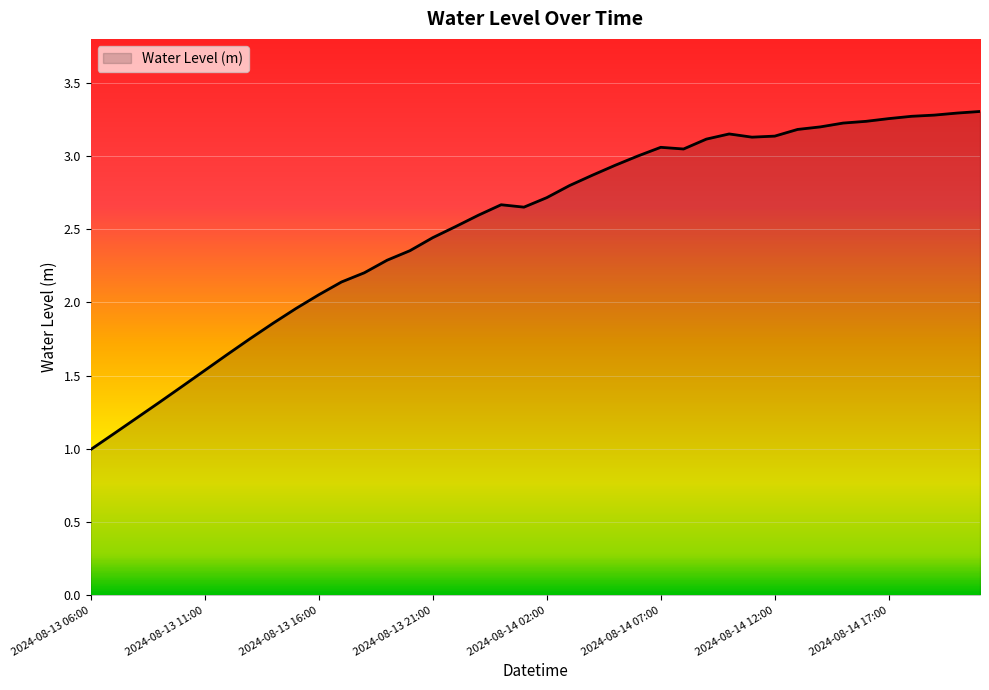

How many lines are shown in the chart?

1